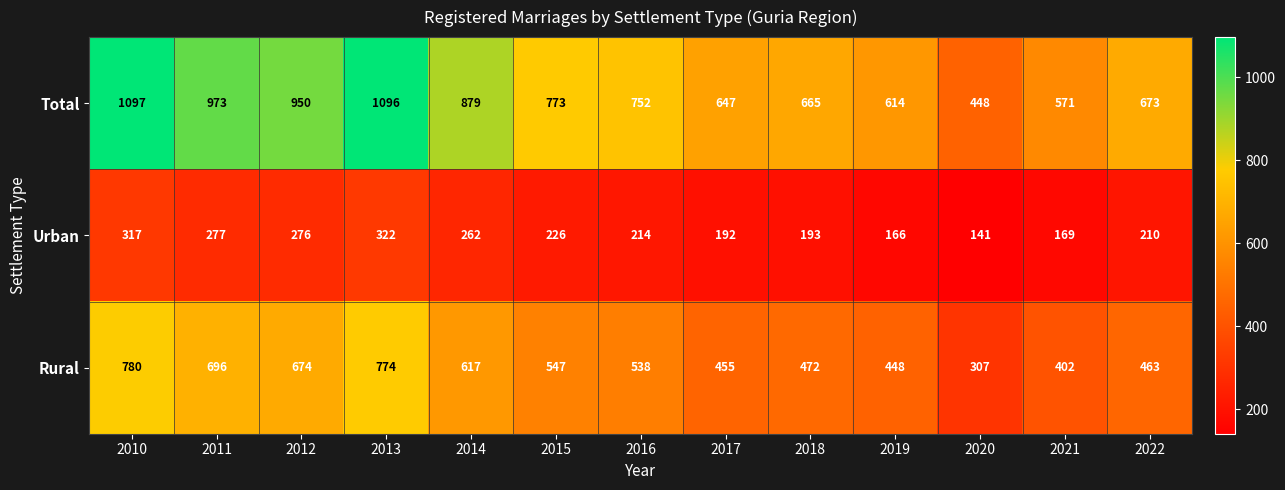

Is it true that Rural equals 402 at 2021?

True